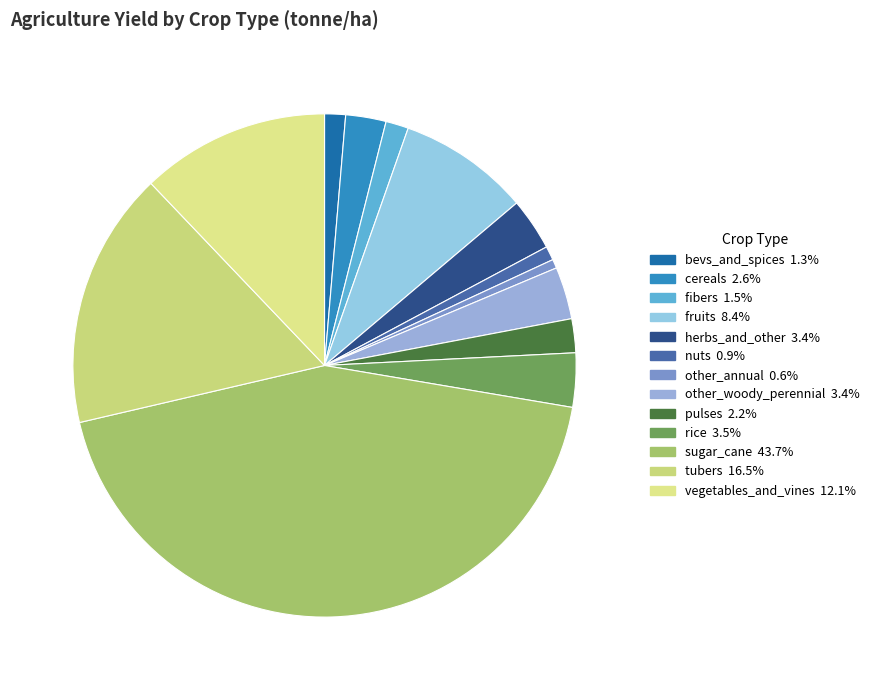

To the nearest percent, what is the average slice percentage?

8%